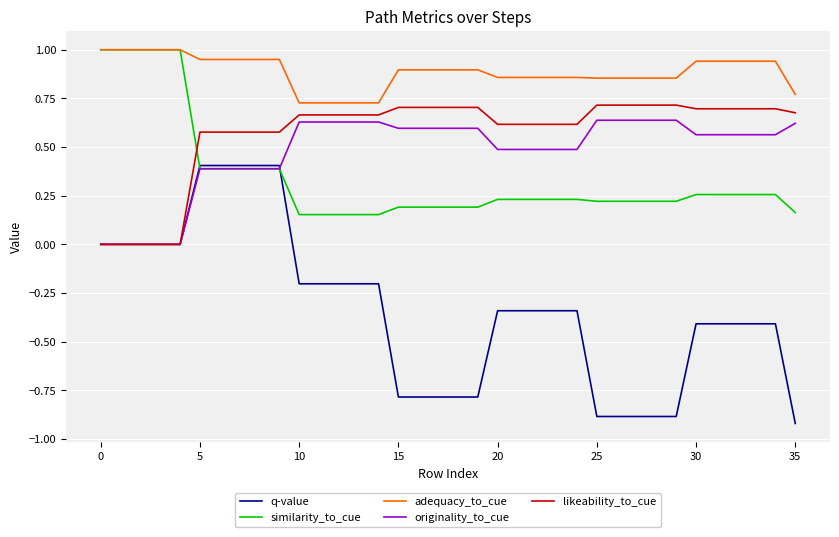

Which series has the largest total across all categories?

adequacy_to_cue